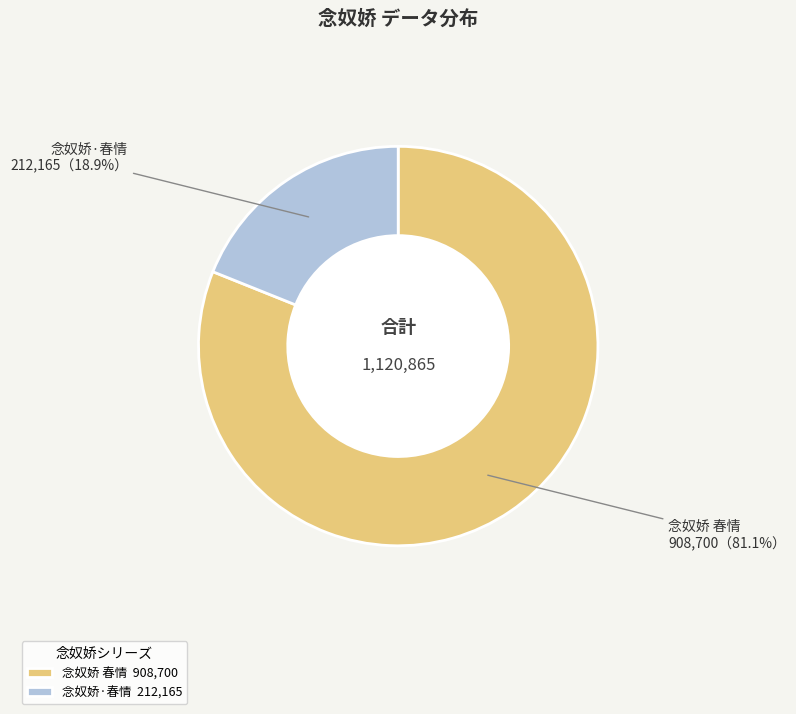

To the nearest percent, what portion does 念奴娇 春情 represent?

81%